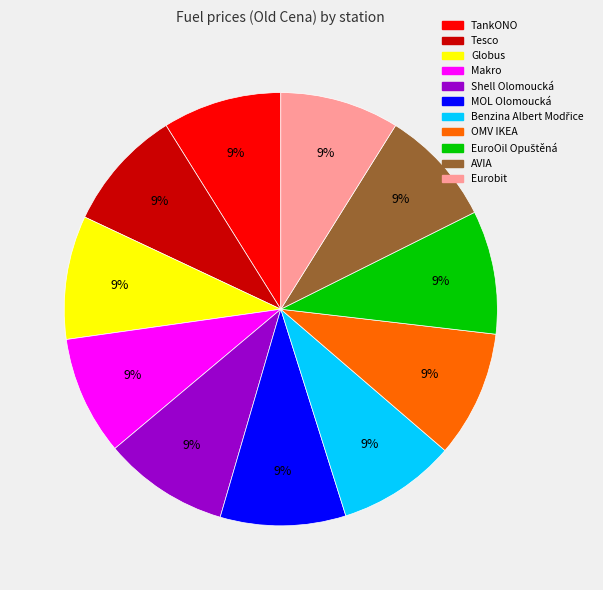

Count the number of slices in the pie.

11